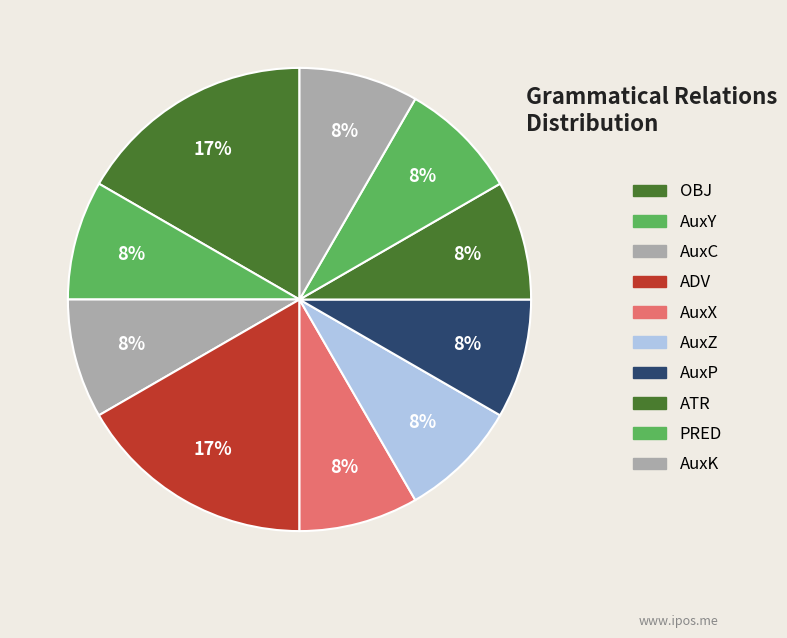

What is the total percentage of OBJ and AuxK?

25.0%